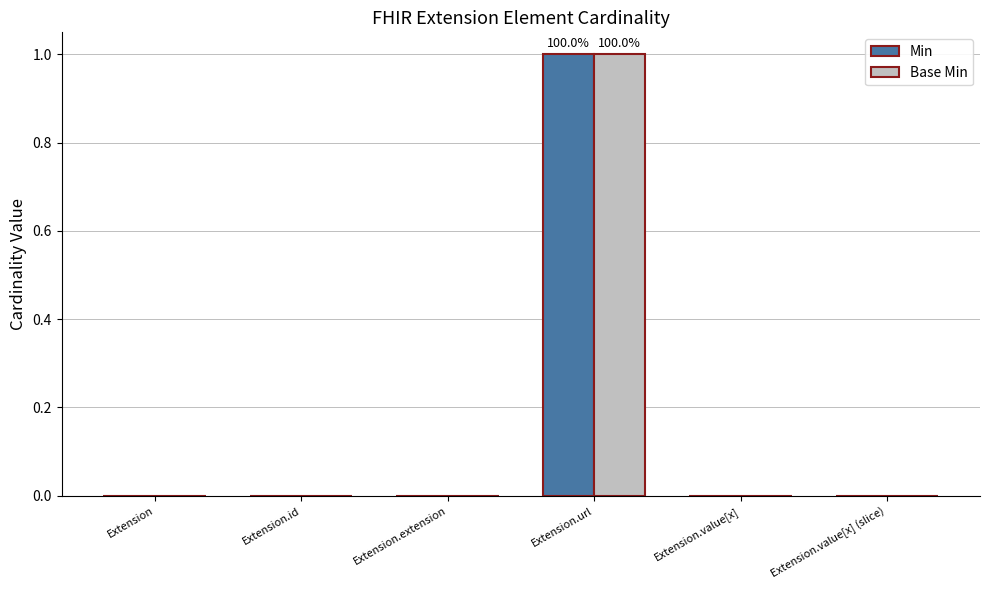

Reading right to left, list all the values displayed in this chart.

Min: 0	0	1	0	0	0
Base Min: 0	0	1	0	0	0